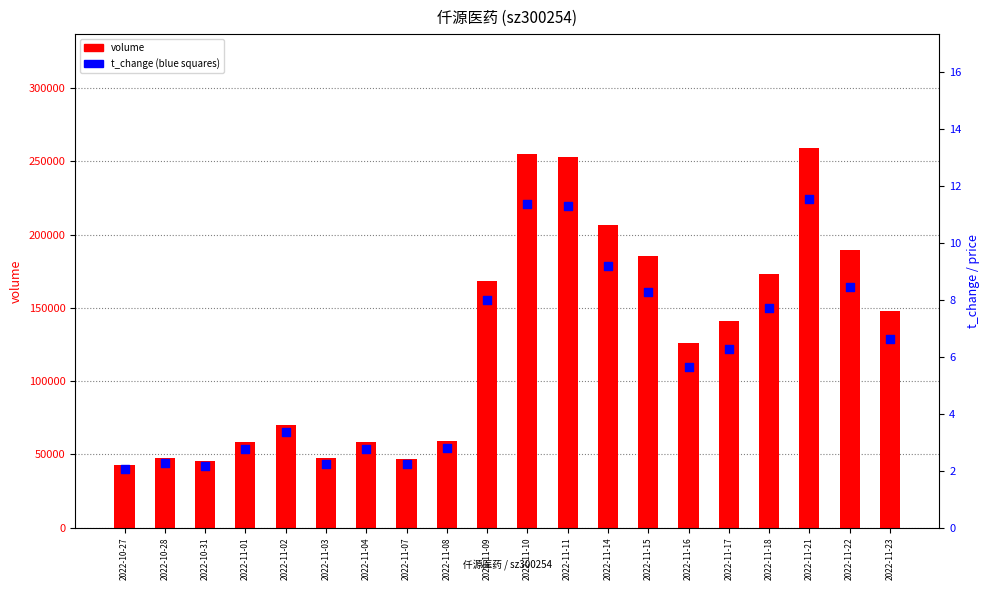

What is the total value across all series at 2022-11-22?

189718.5